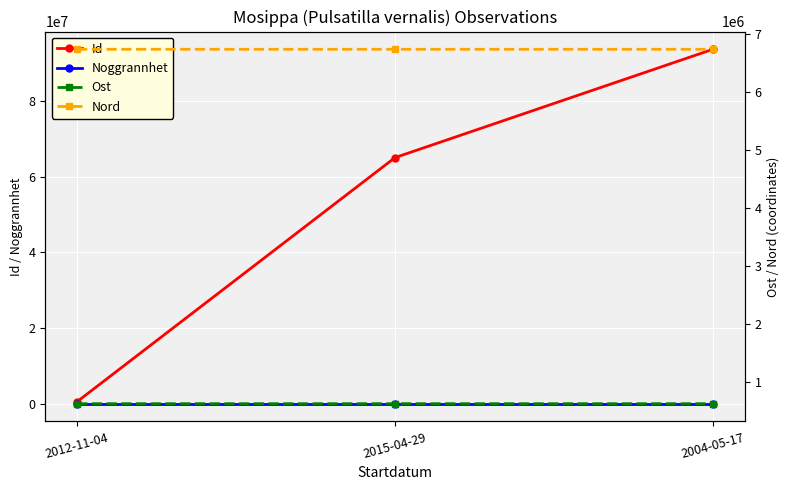

Count the number of categories in the chart.

3